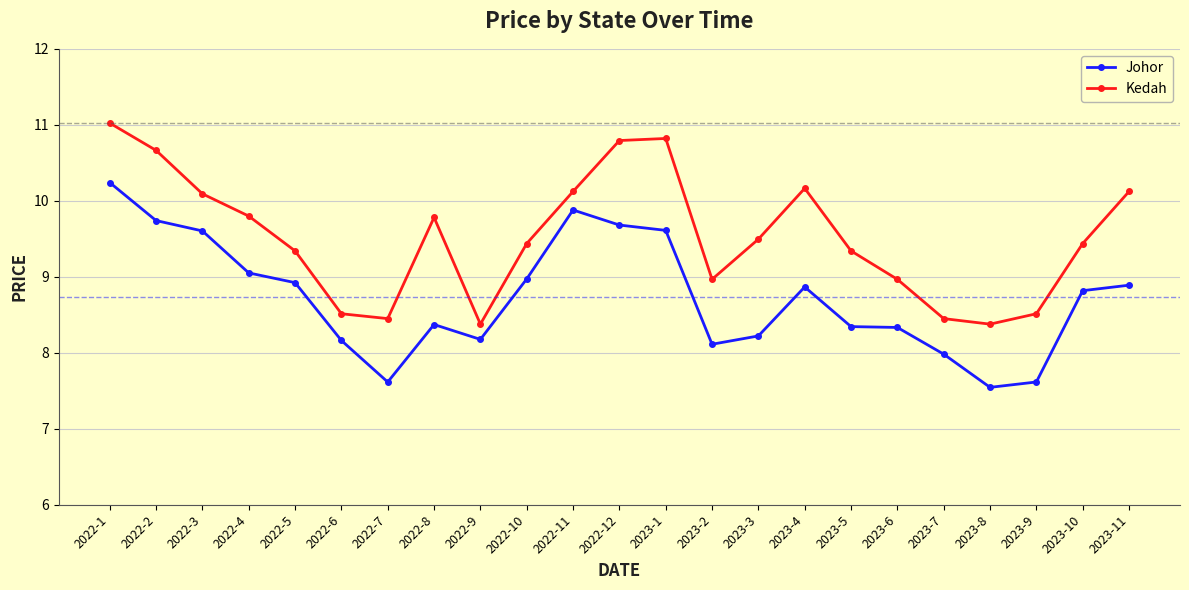

At which category does the chart reach its peak across all series?

2022-1